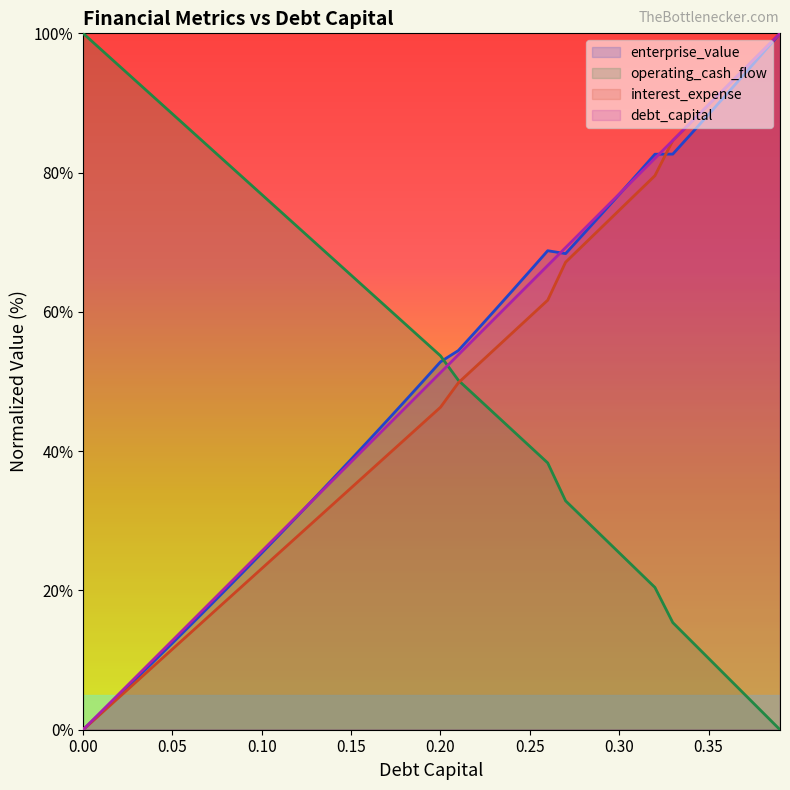

The interest_expense series shows 97.4 at 0.38. True or false?

True